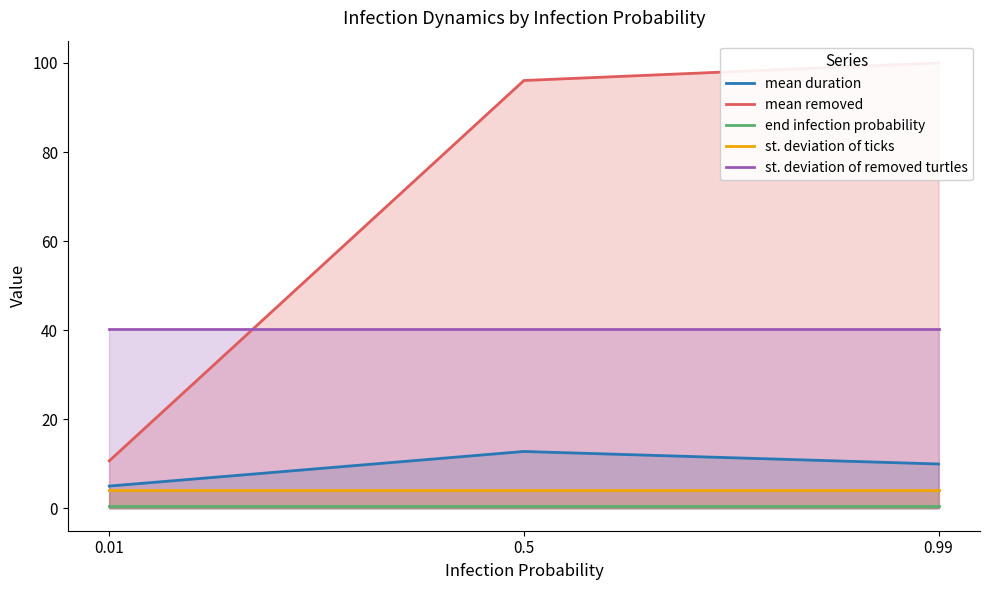

Between 0.01 and 0.99, which series saw the biggest shift?

mean removed